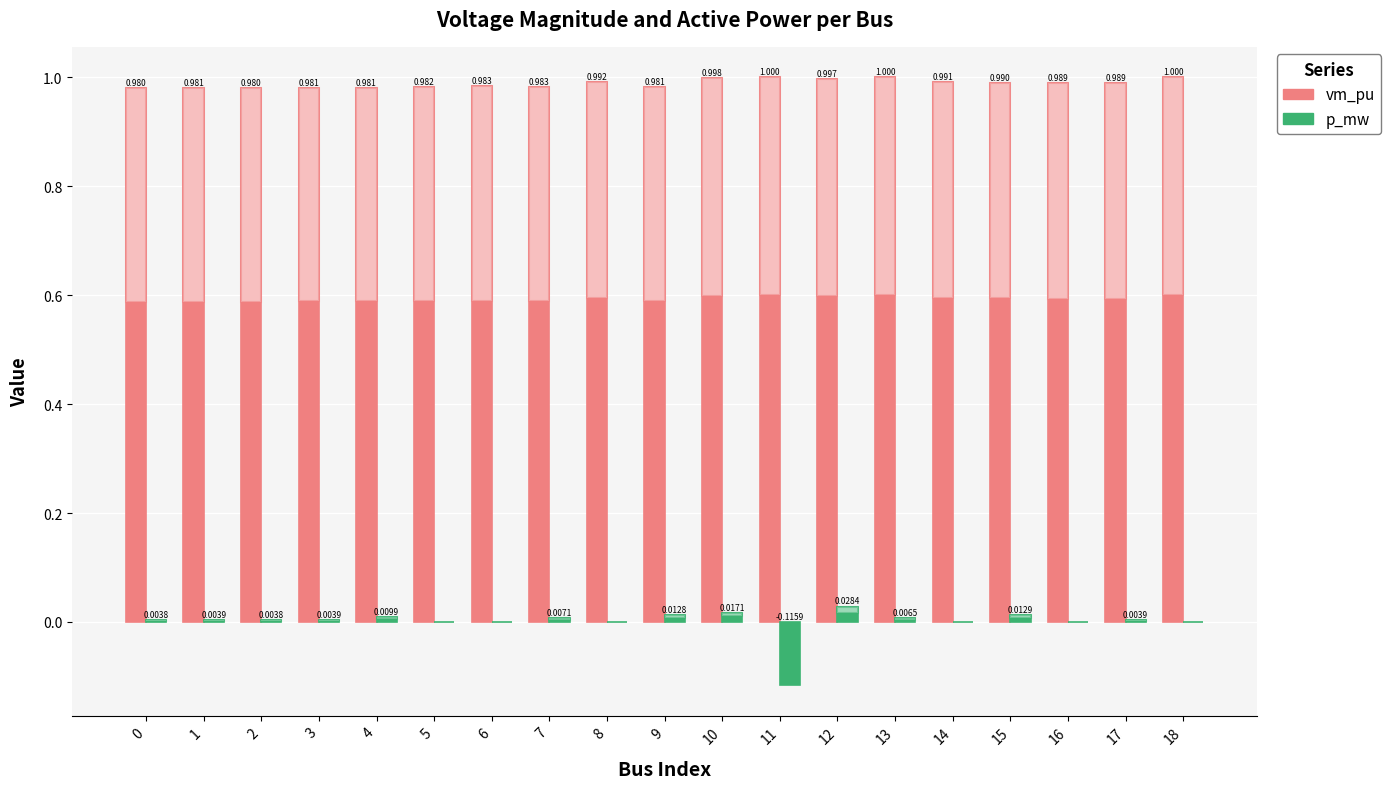

Are the bars grouped side by side (vs. stacked)?

Yes